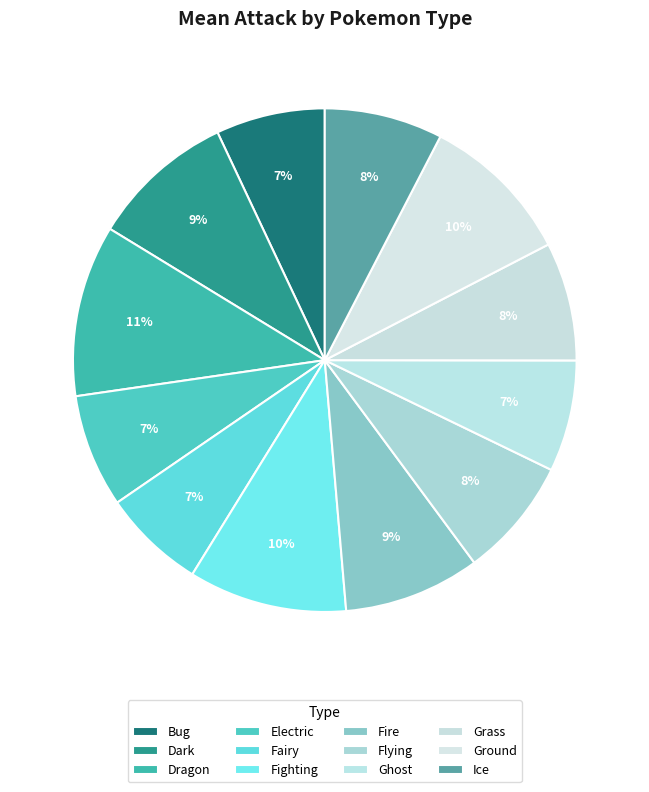

To the nearest percent, what percentage of the pie is Ghost?

7%